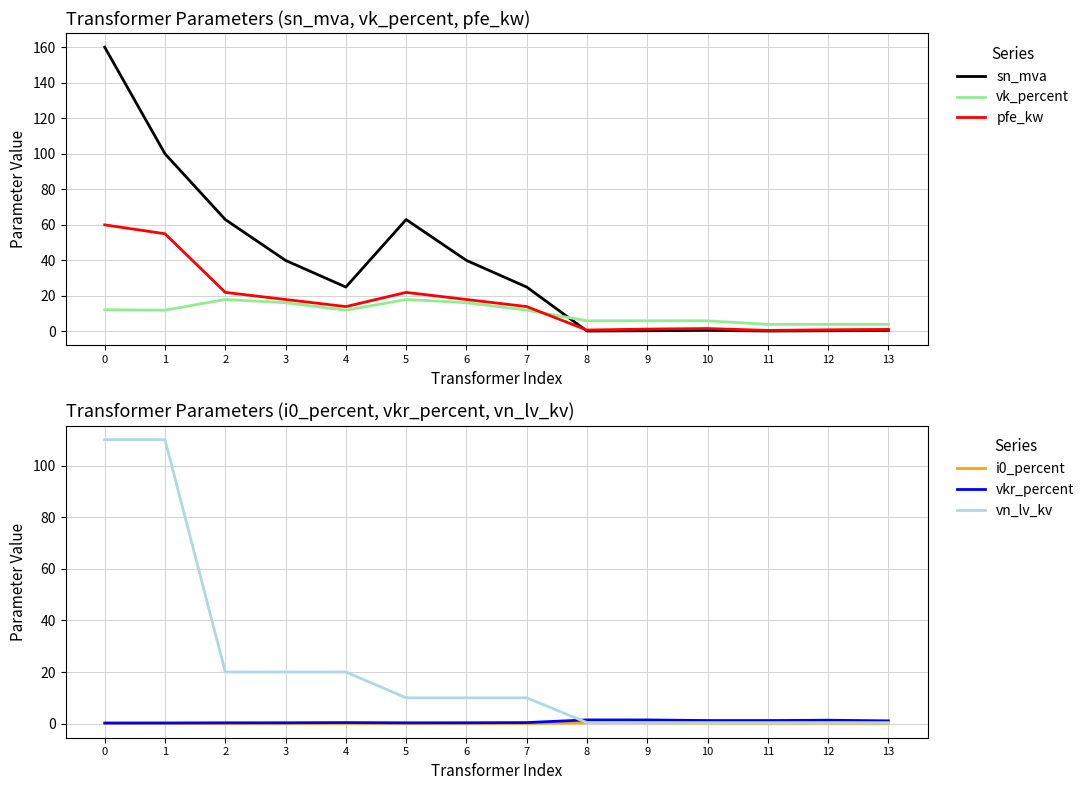

True or false: vk_percent and vn_lv_kv intersect in this chart.

True